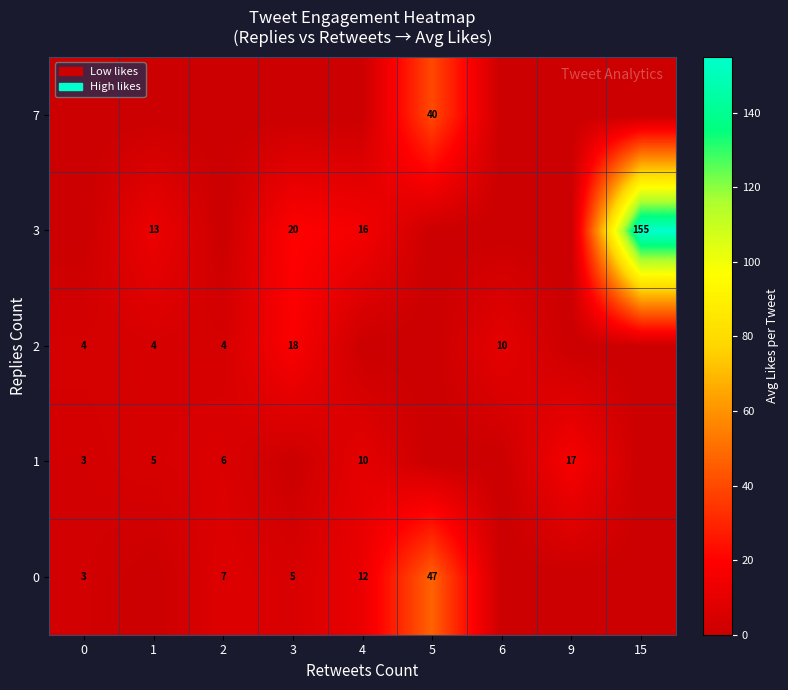

Is it true that 2 equals 4 at 2?

True